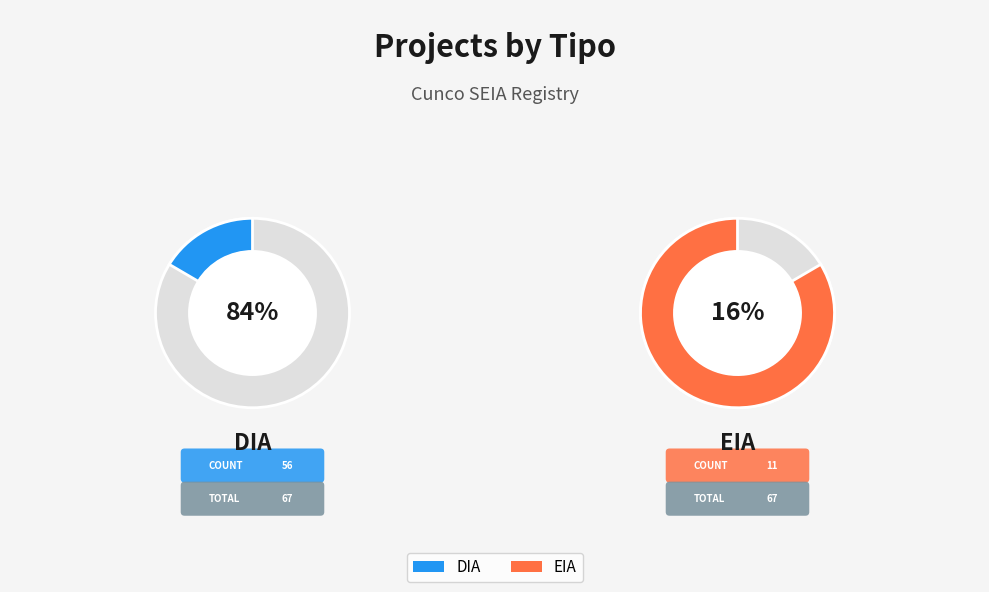

To the nearest percent, what is the average slice percentage?

50%